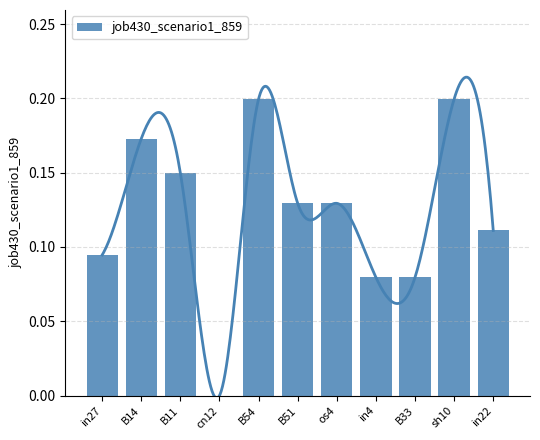

List the labels in order of value, largest first.

B54, sh10, B14, B11, B51, os4, in22, in27, in4, B33, cn12